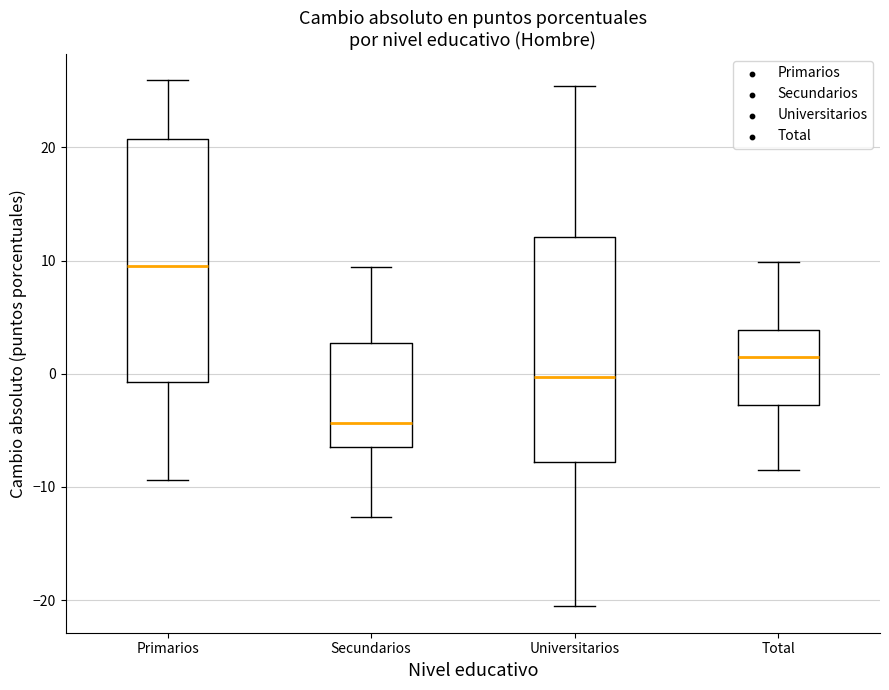

Which box is the tallest, from its lower edge to its upper edge?

Primarios